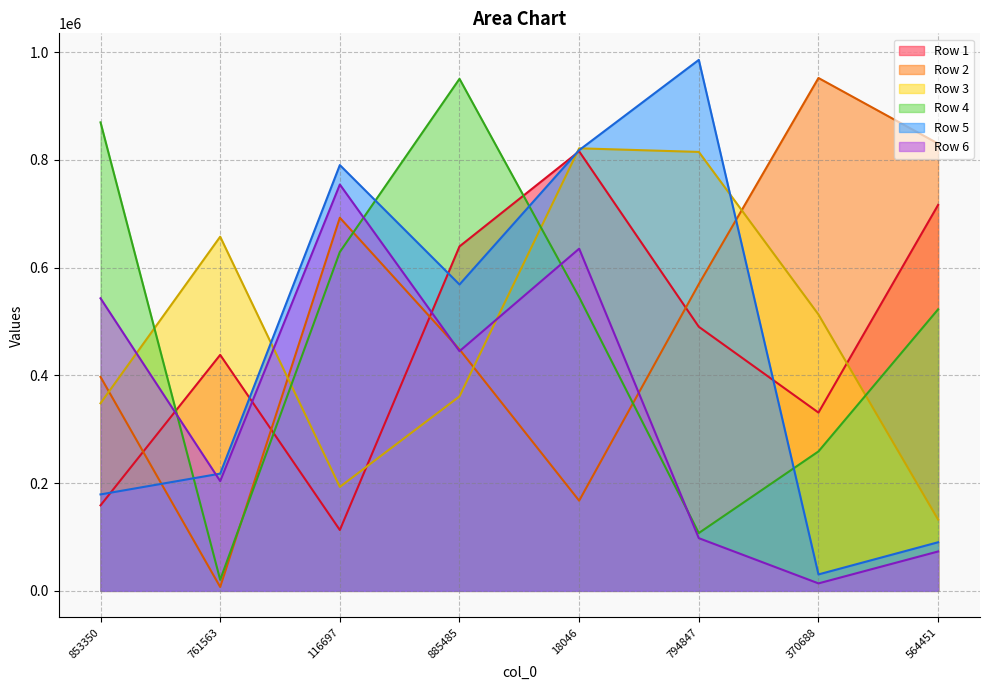

Between 853350 and 761563, which series saw the biggest shift?

Row 4